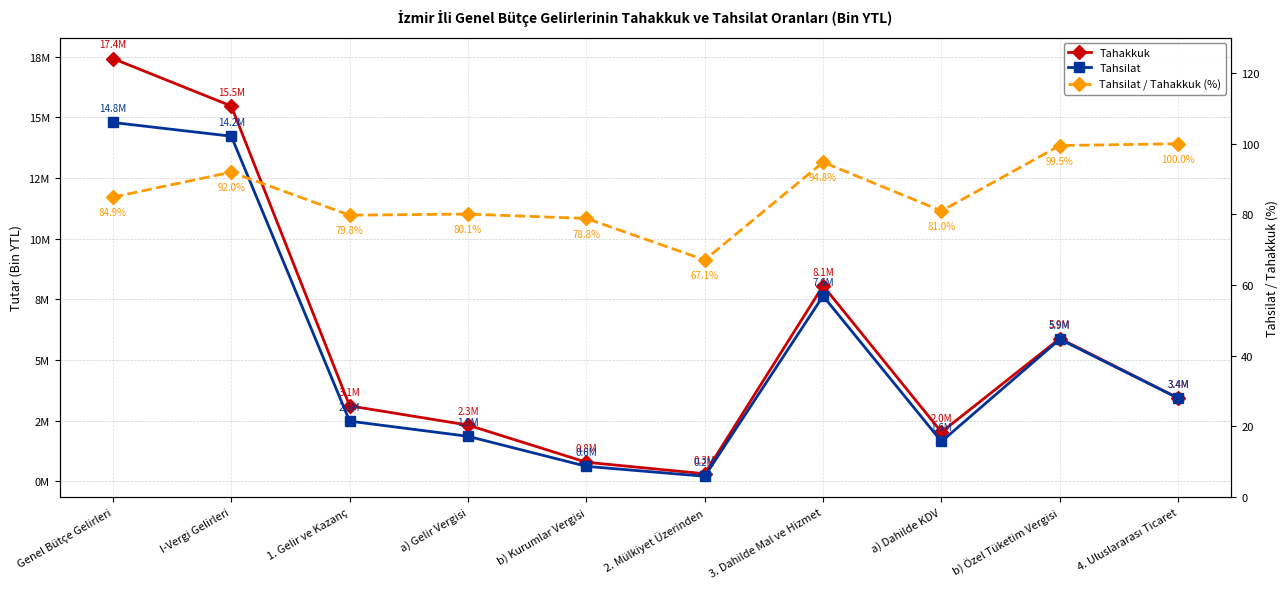

At which category is the sum across all series the highest?

Genel Bütçe Gelirleri